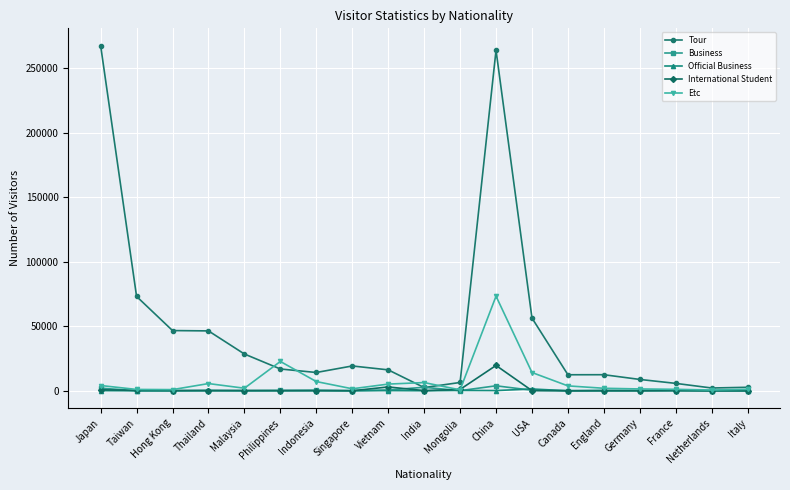

What is the label of the 15th point from the right?

Malaysia